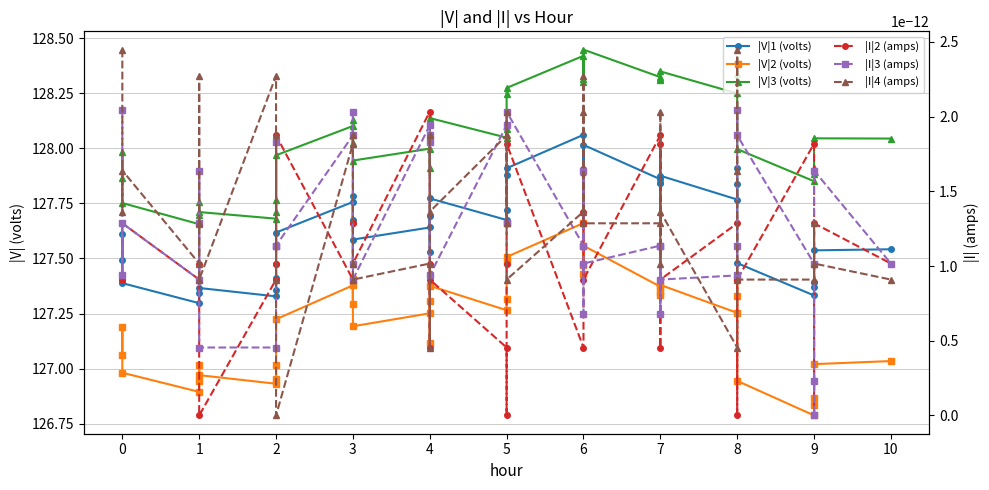

True or false: |I|2 (amps) and |V|2 (volts) cross at least once.

False